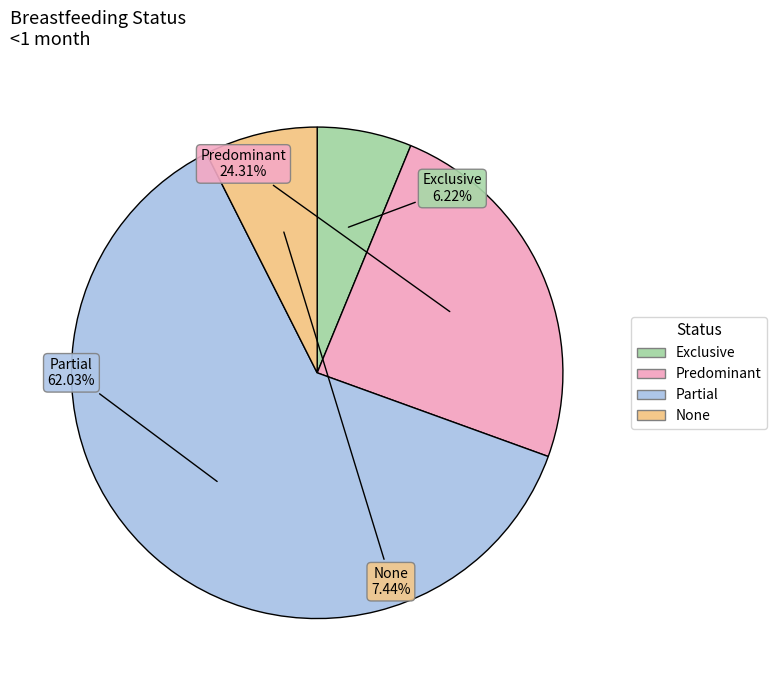

Which category has the biggest portion of the pie?

Partial